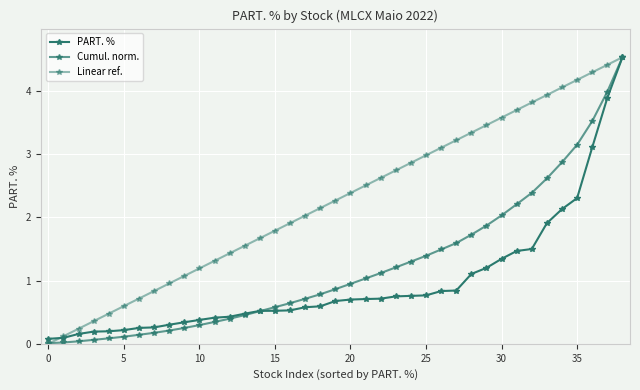

Which series has the largest total across all categories?

Linear ref.